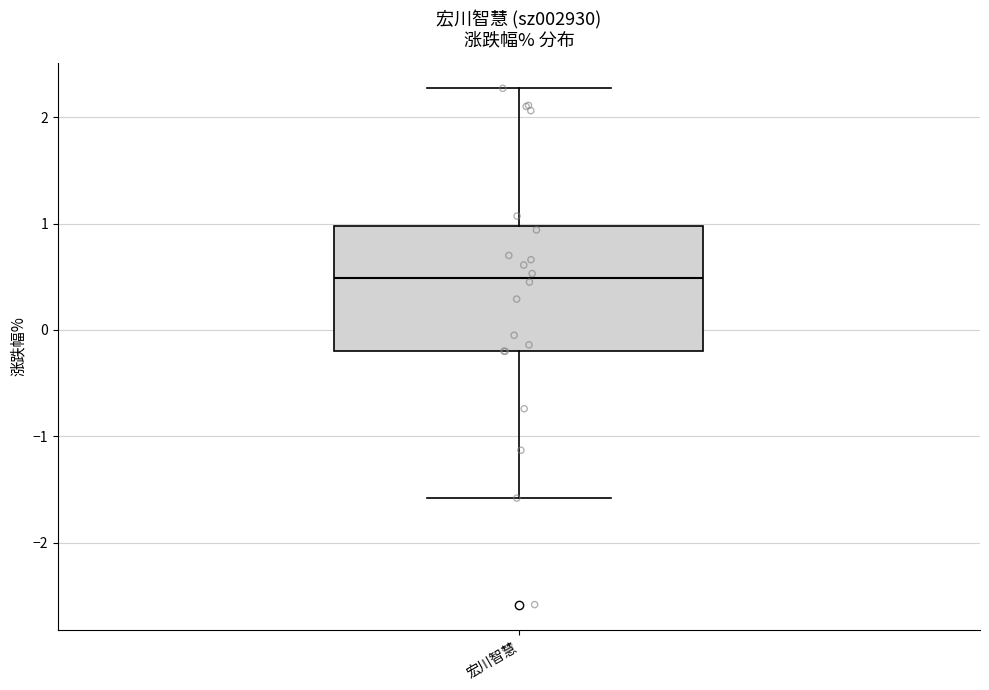

Read this box plot against the y-axis: the position of the median line, the range covered by the box, and the ends of both whiskers. The values are not printed on the chart, so give them approximately, as read against the axis.

median 0.5, box -0.2 to 1.0, whiskers -1.6 to 2.3